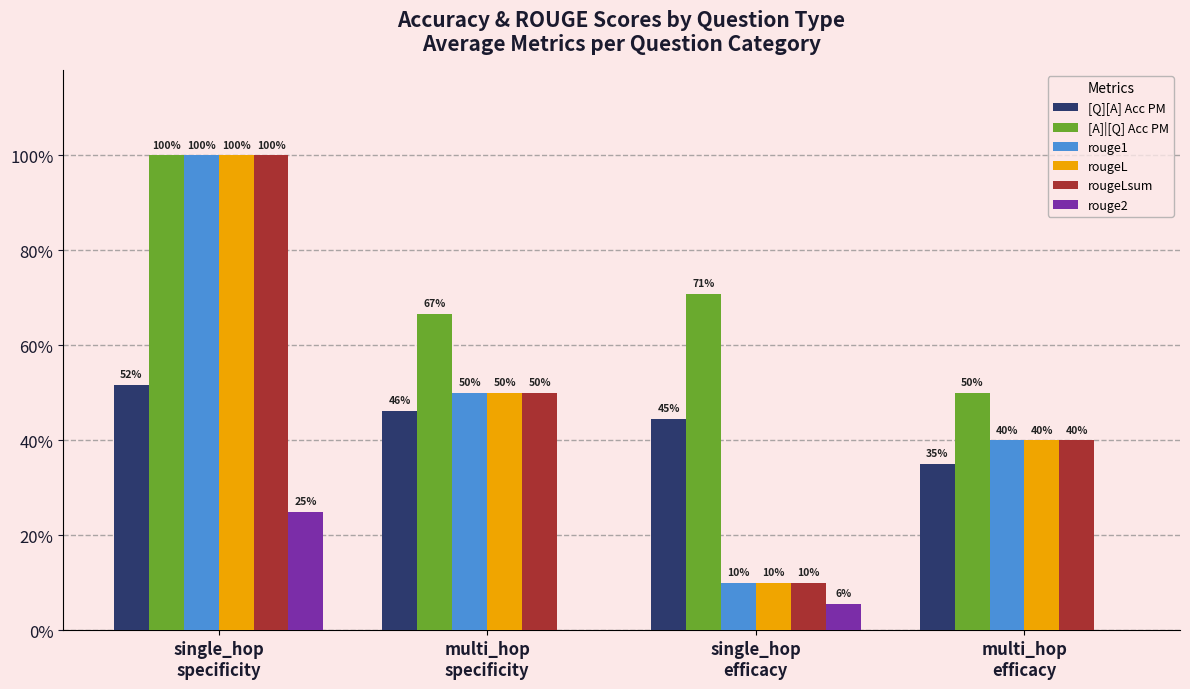

Reading right to left, what are all the values shown in this chart?

[Q][A] Acc PM: multi_hop
efficacy=0.3	single_hop
efficacy=0.4	multi_hop
specificity=0.5	single_hop
specificity=0.5
[A]|[Q] Acc PM: multi_hop
efficacy=0.5	single_hop
efficacy=0.7	multi_hop
specificity=0.7	single_hop
specificity=1.0
rouge1: multi_hop
efficacy=0.4	single_hop
efficacy=0.1	multi_hop
specificity=0.5	single_hop
specificity=1.0
rougeL: multi_hop
efficacy=0.4	single_hop
efficacy=0.1	multi_hop
specificity=0.5	single_hop
specificity=1.0
rougeLsum: multi_hop
efficacy=0.4	single_hop
efficacy=0.1	multi_hop
specificity=0.5	single_hop
specificity=1.0
rouge2: multi_hop
efficacy=0.0	single_hop
efficacy=0.1	multi_hop
specificity=0.0	single_hop
specificity=0.2